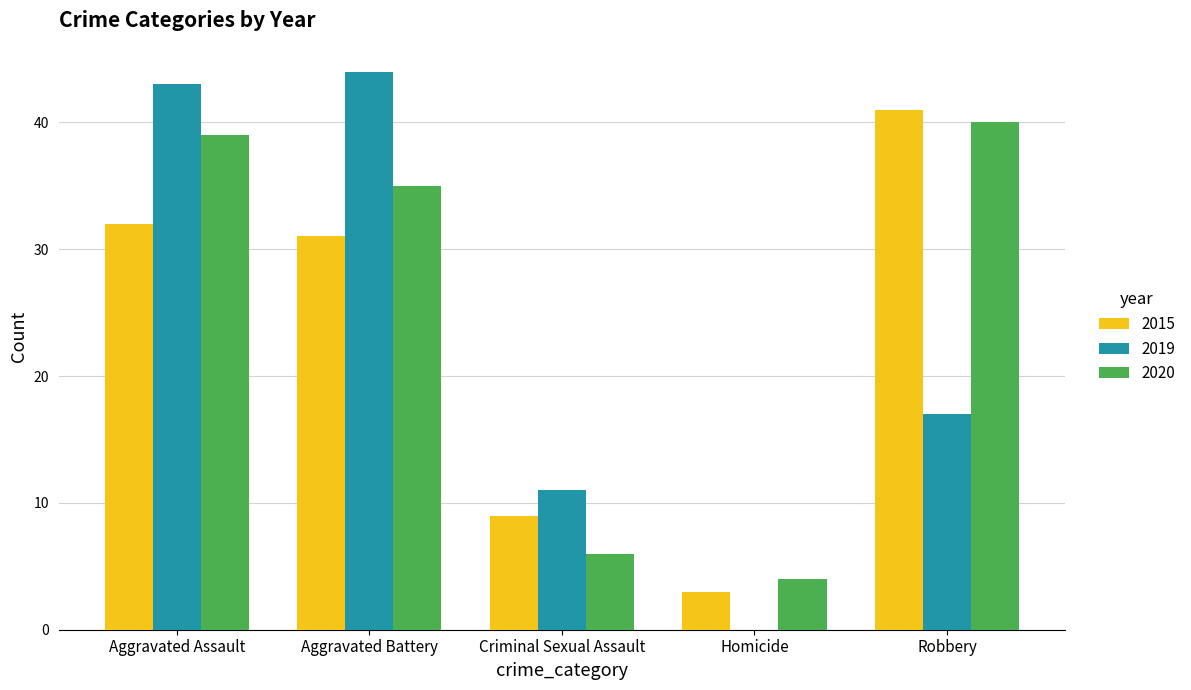

Is it true that 2015 equals 32 at Aggravated Assault?

True